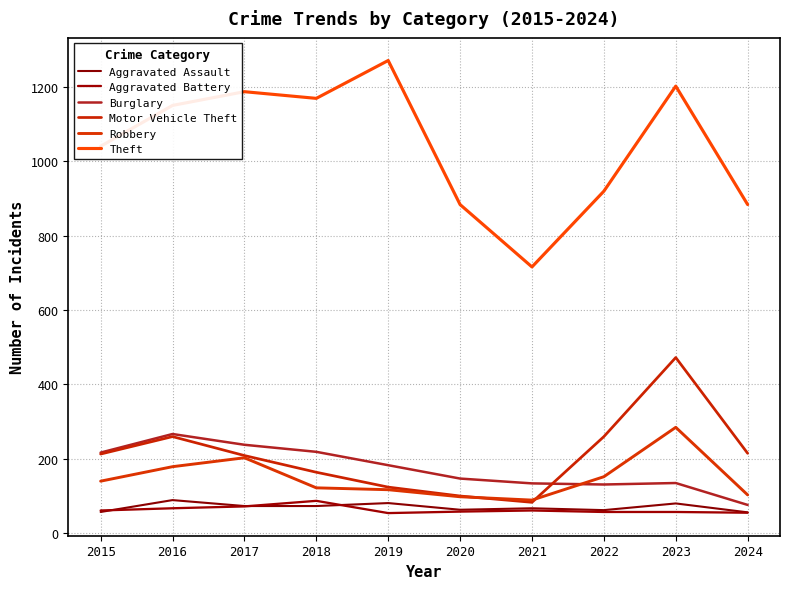

What are all the series names shown in the legend?

Aggravated Assault, Aggravated Battery, Burglary, Motor Vehicle Theft, Robbery, Theft